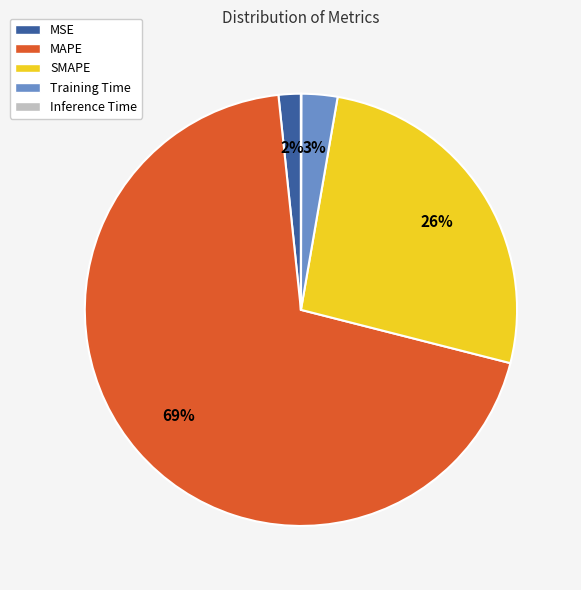

Which slice is the largest?

MAPE